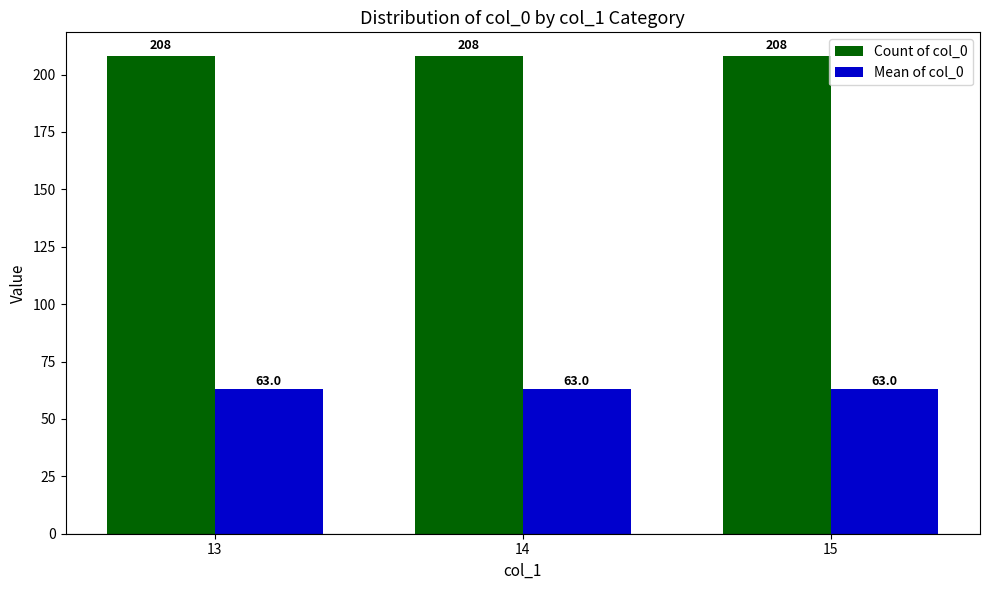

What is the approximate value of Mean of col_0 at 13?

63